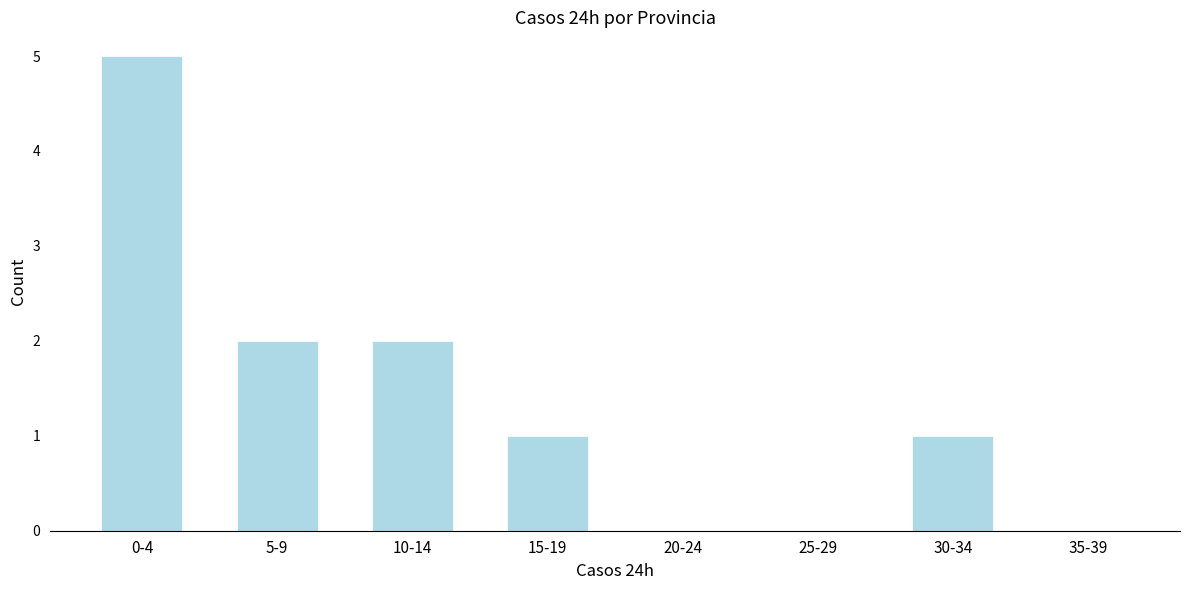

Reading left to right, list all the values displayed in this chart.

0-4=5	5-9=2	10-14=2	15-19=1	20-24=0	25-29=0	30-34=1	35-39=0